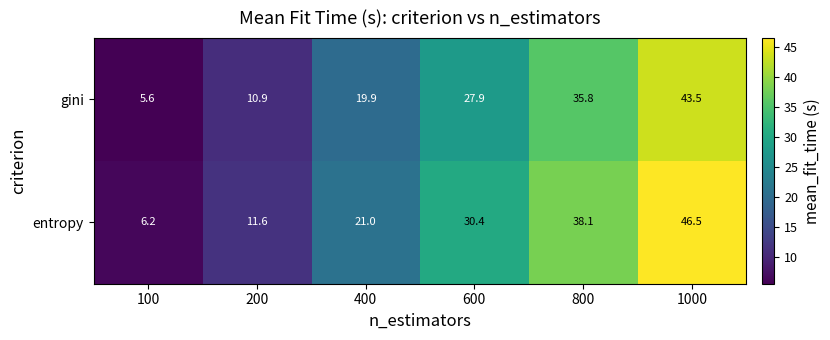

Which category has the highest value across all series?

1000